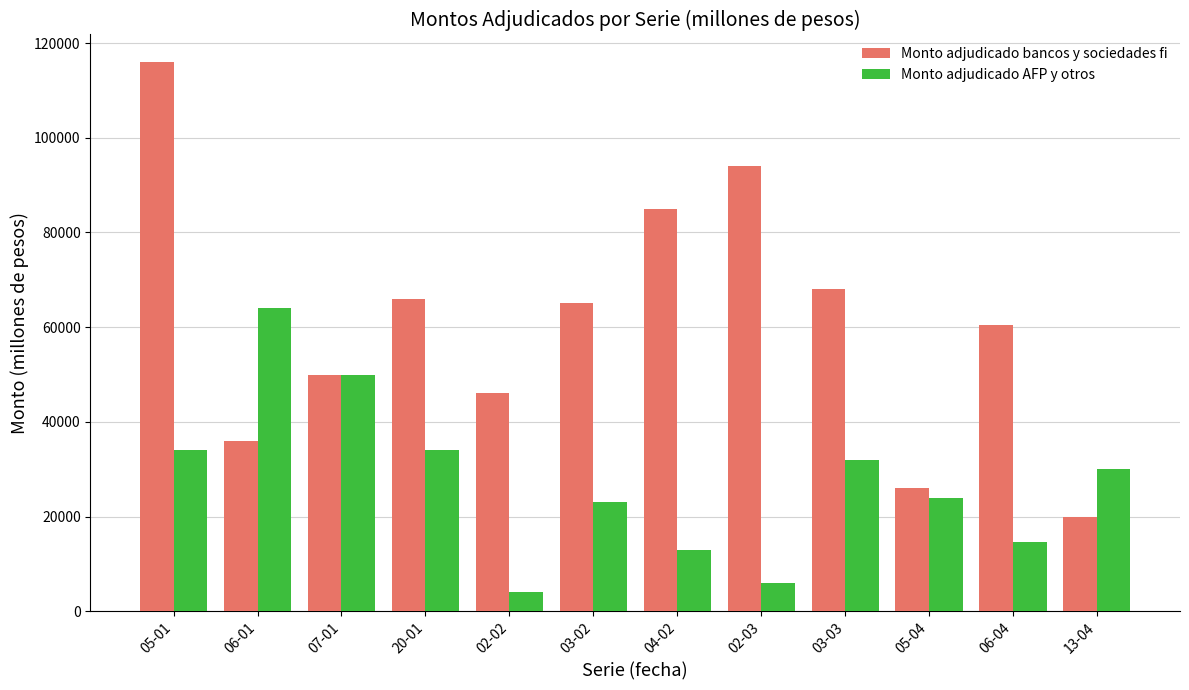

At which label is Monto adjudicado bancos y sociedades fi closest to 68000?

03-03